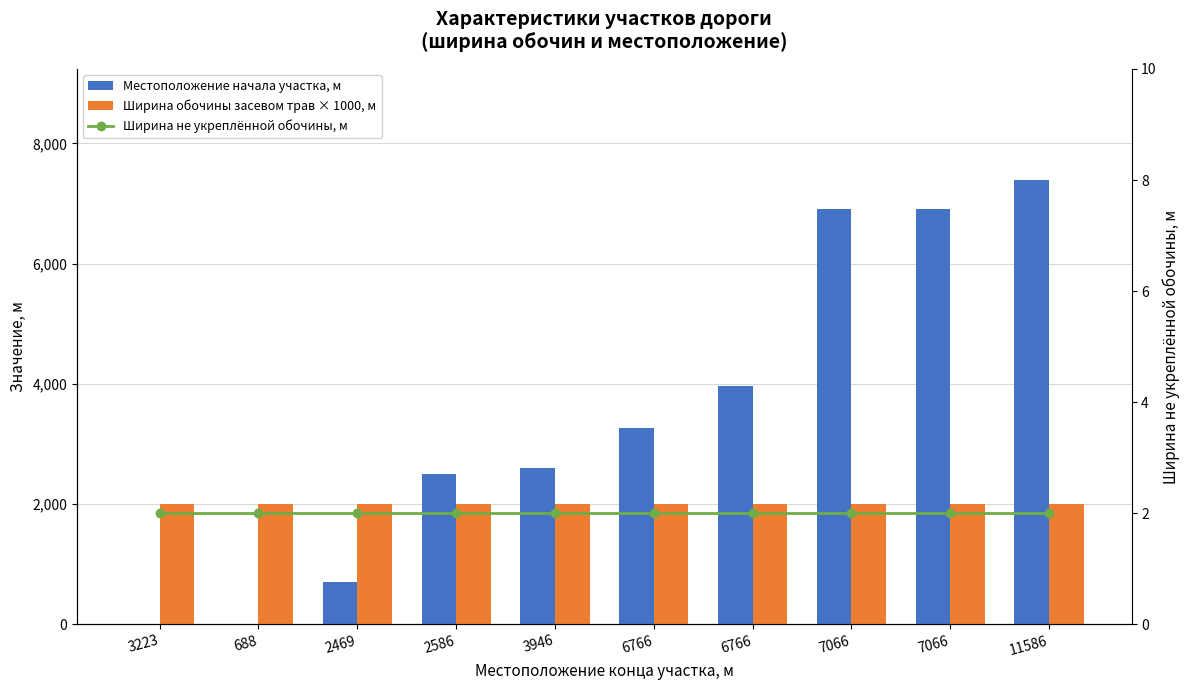

Is it true that Местоположение начала участка, м equals -2842 at 688?

False